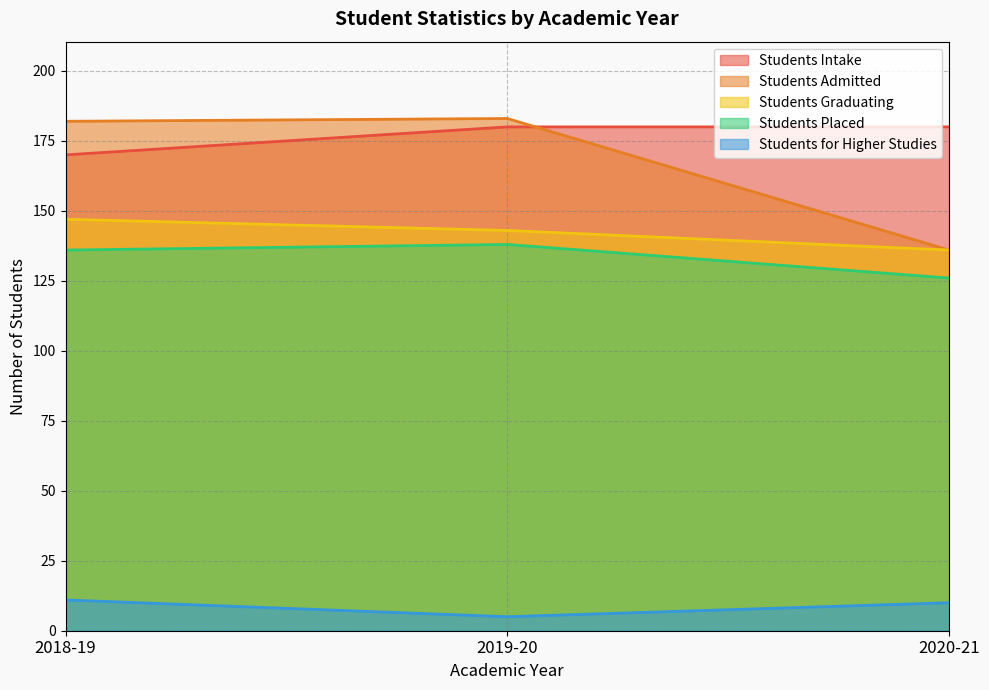

What is the label of the 3rd point from the right?

2018-19